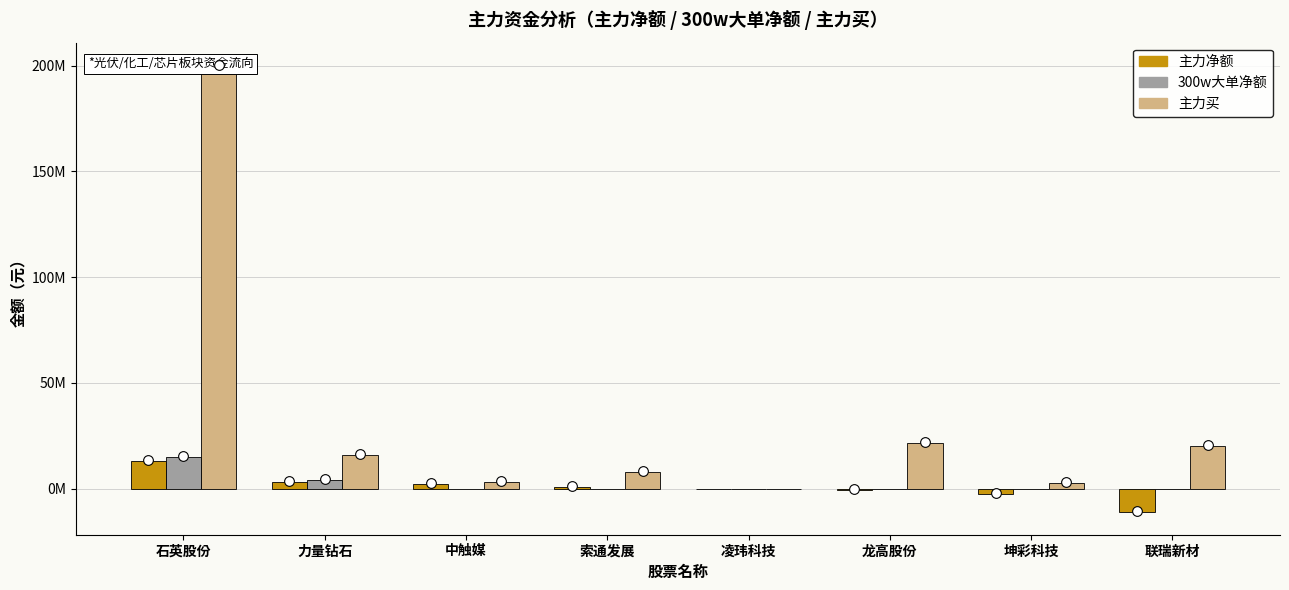

What are all the series names shown in the legend?

主力净额, 300w大单净额, 主力买